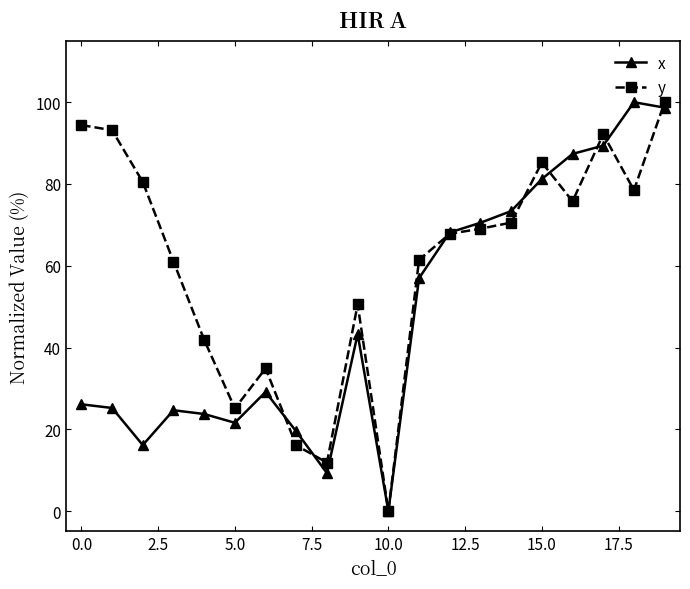

List the series in order of their overall mean, highest first.

y, x